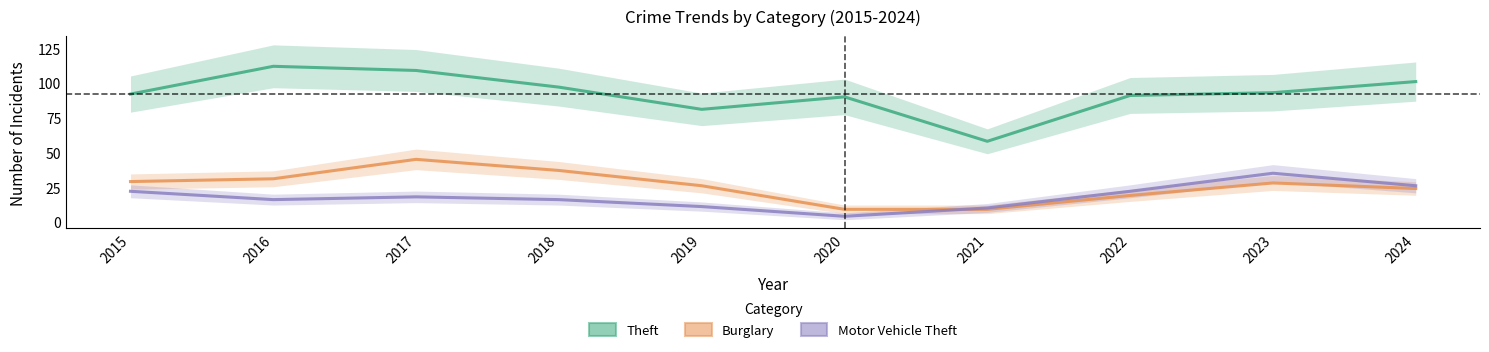

What are all the series names shown in the legend?

Theft, Burglary, Motor Vehicle Theft